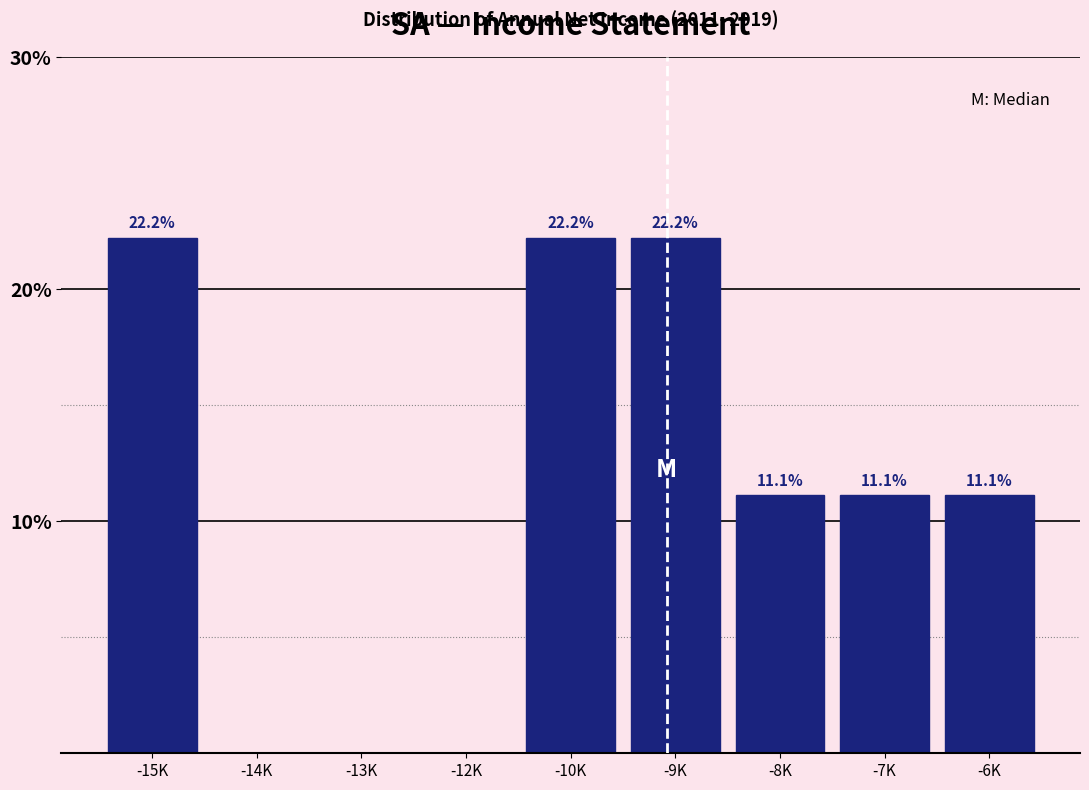

Reading right to left, list all the values displayed in this chart.

-6K=11.1	-7K=11.1	-8K=11.1	-9K=22.2	-10K=22.2	-12K=0.0	-13K=0.0	-14K=0.0	-15K=22.2